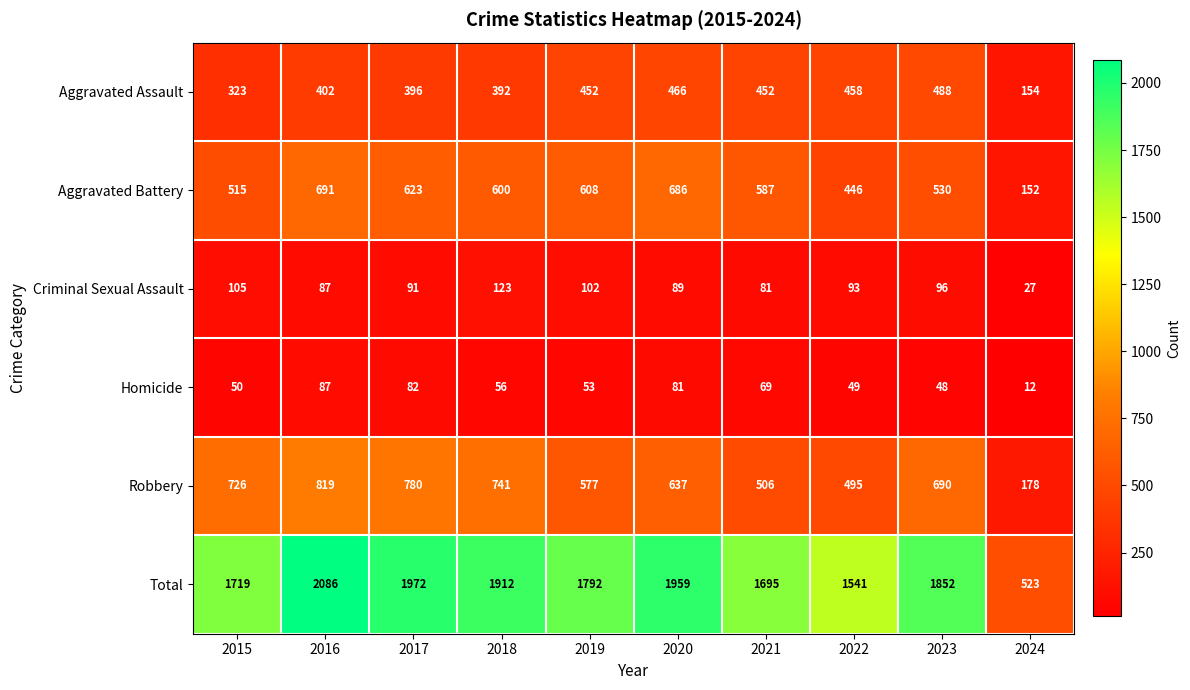

What is the sum of the Aggravated Assault values at 2022 and 2024?

612